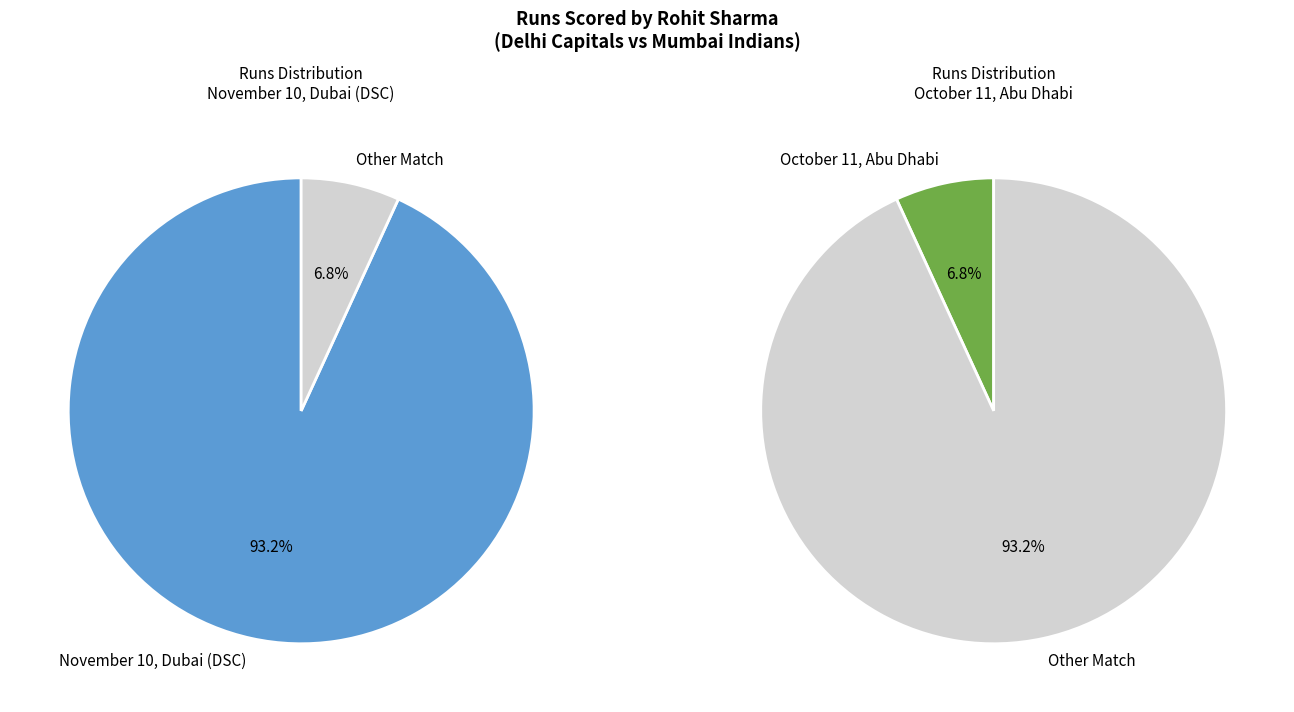

Is November 10, Dubai (DSC) the majority of the pie?

Yes